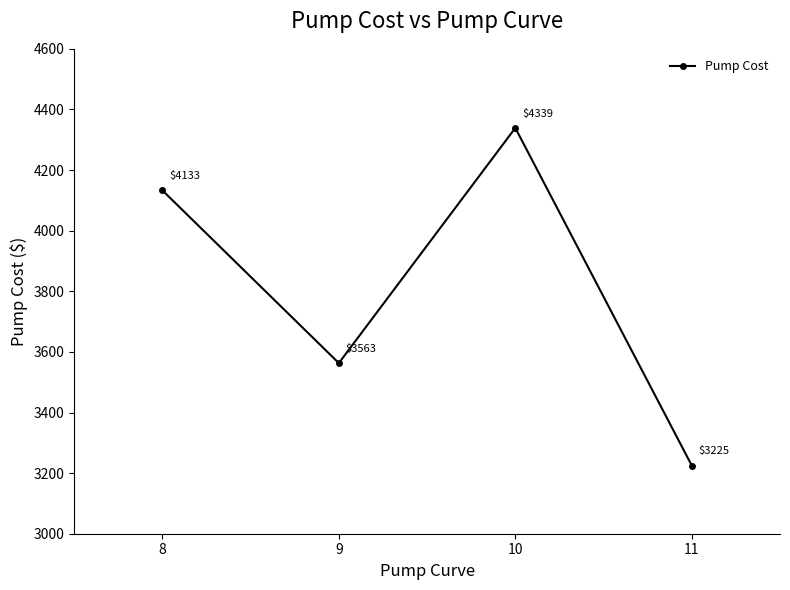

At which category does the data reach its first local valley?

9